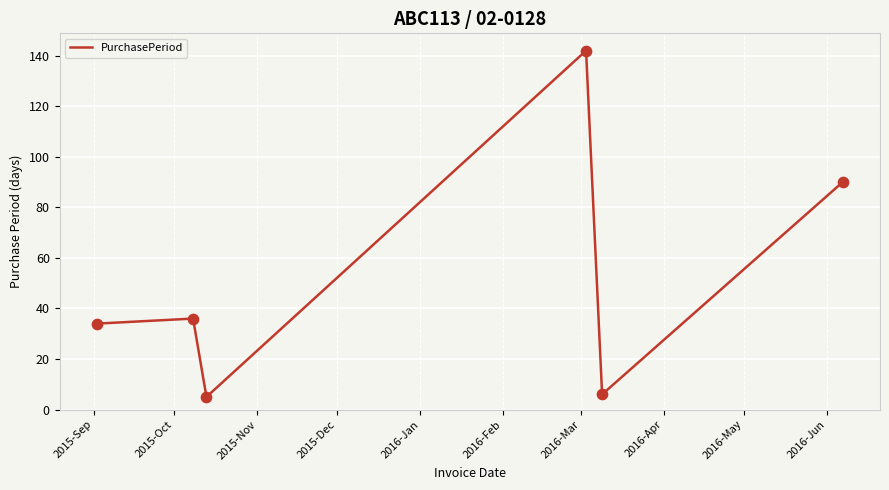

What is the greatest value displayed?

142